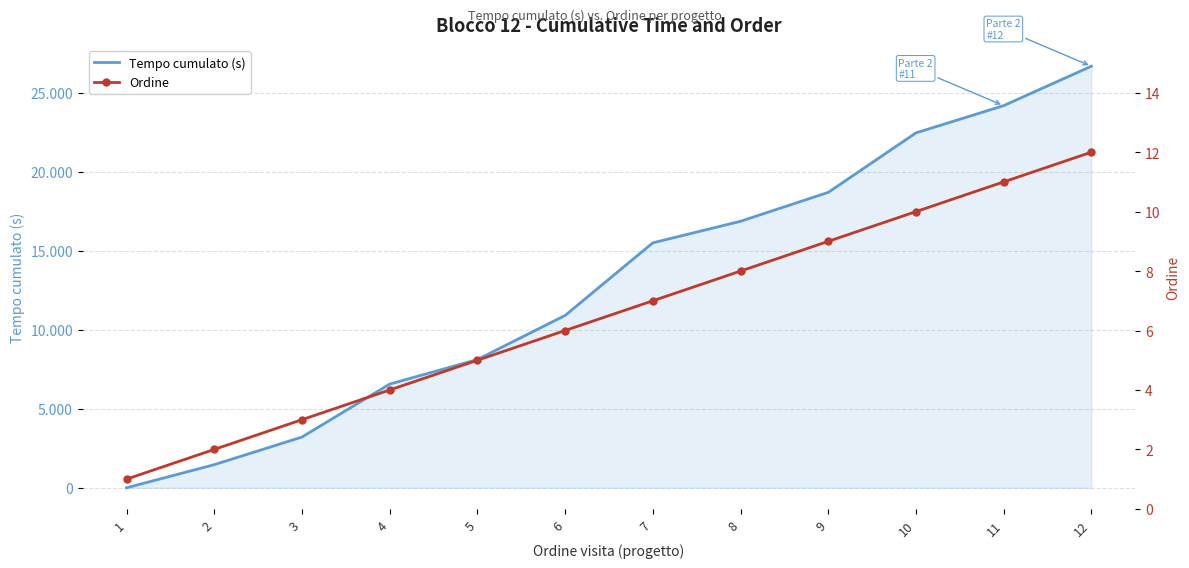

Where is Ordine nearest to the value 6?

6